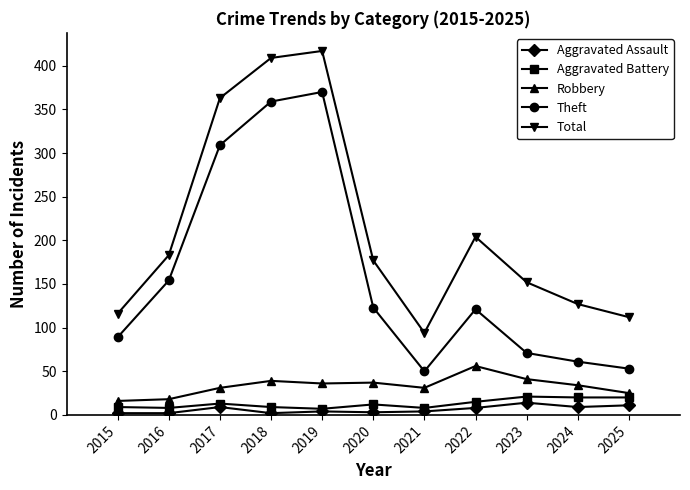

How many distinct data groups are displayed?

5